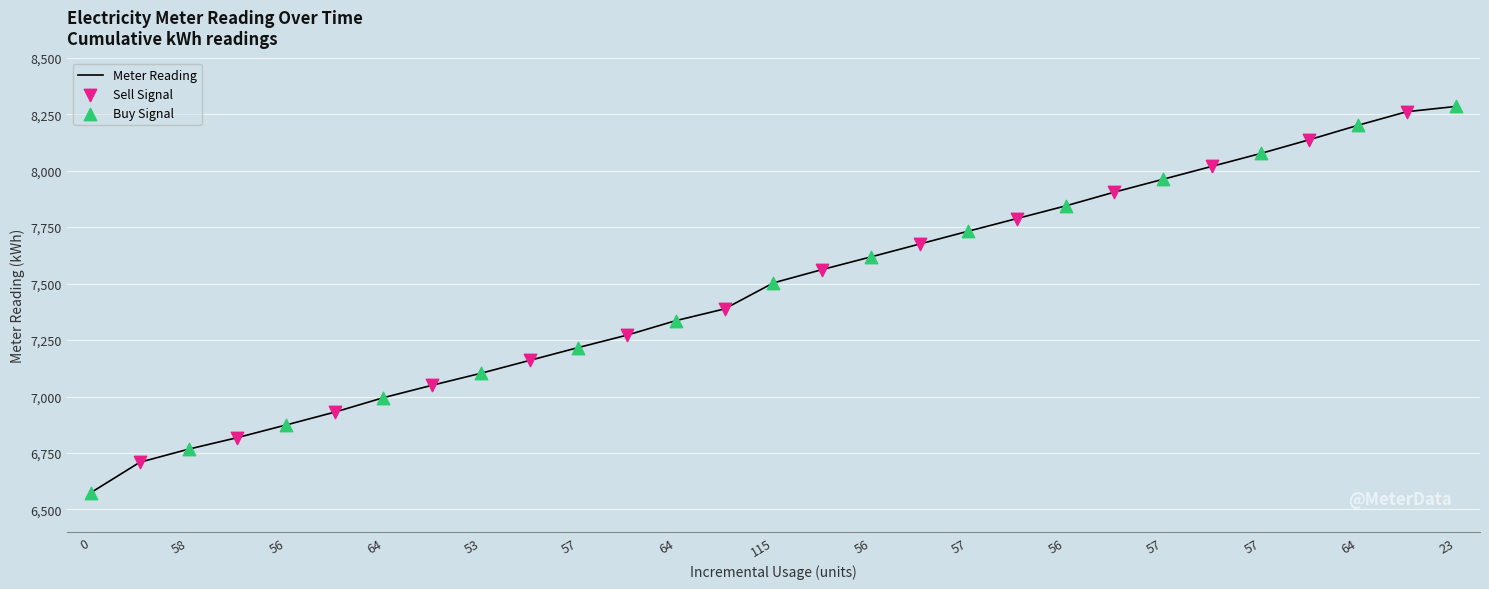

What is the maximum value shown in the chart?

8284